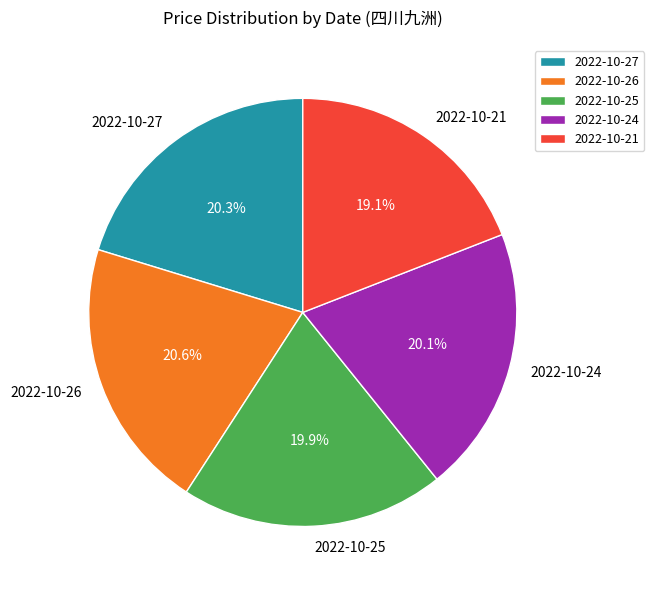

Approximately how many times larger is the value at 2022-10-27 compared to 2022-10-24?

1.0